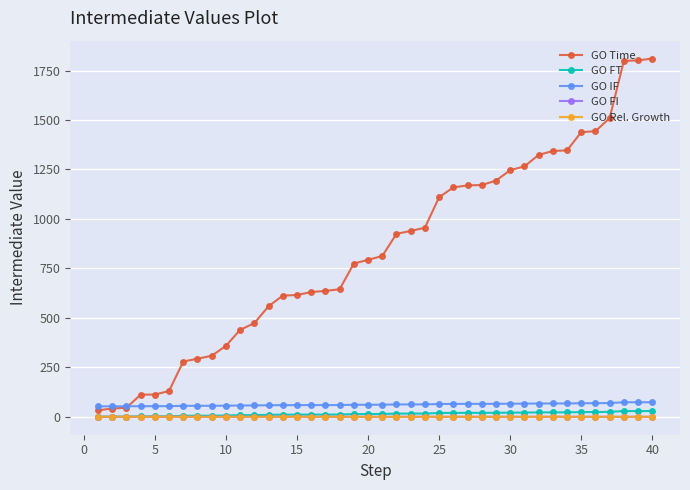

What is the difference between the maximum and minimum values in the GO FT series?

28.6